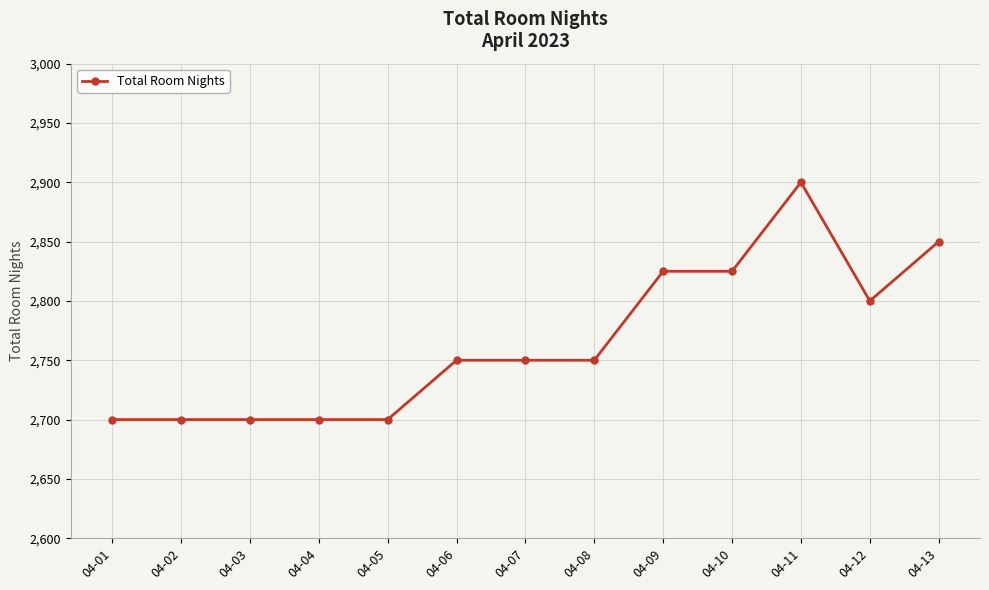

What is the value of the 3rd point from the left?

2700